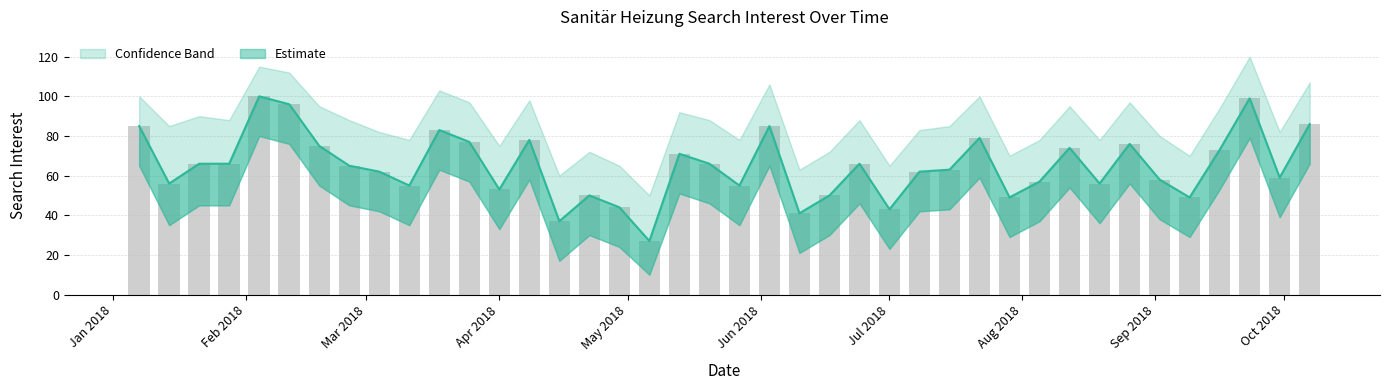

Does the chart contain any negative values?

No